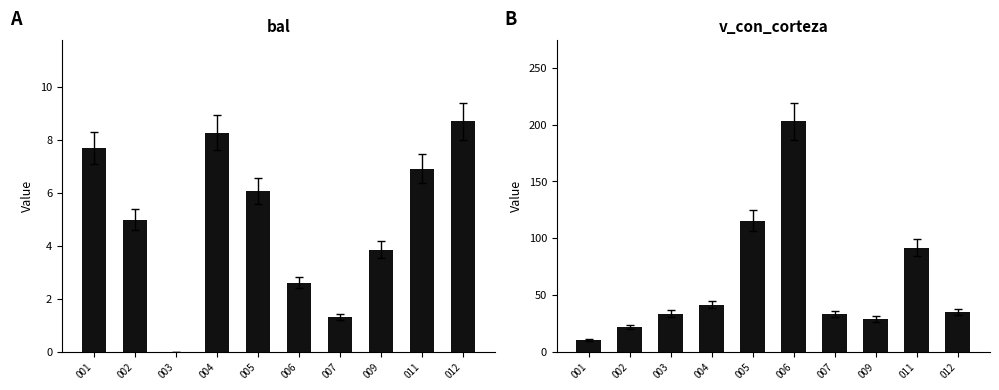

Is it true that v_con_corteza equals 35.0 at 012?

True